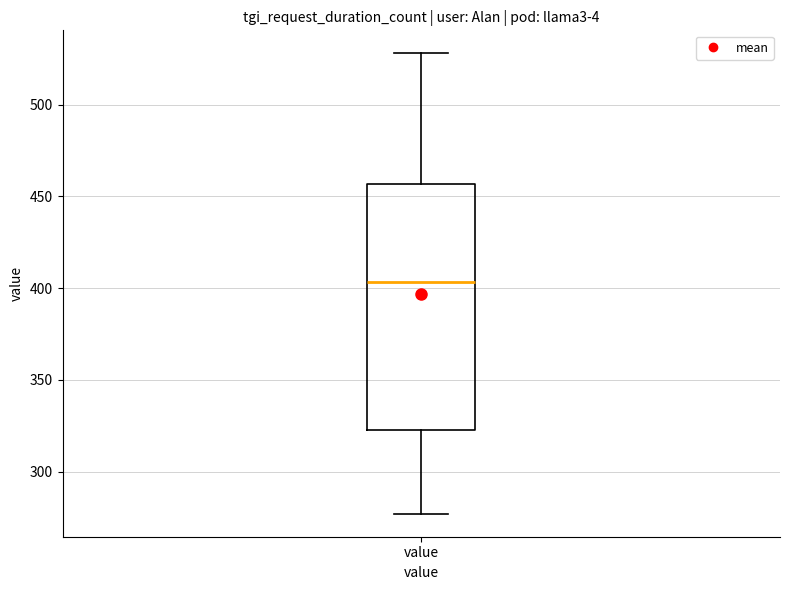

Transcribe this box plot: give where the median line is, the range the box spans, and where the two whiskers end, as read against the y-axis. The values are not printed on the chart, so give them approximately, as read against the axis.

median 405, box 325 to 455, whiskers 275 to 530